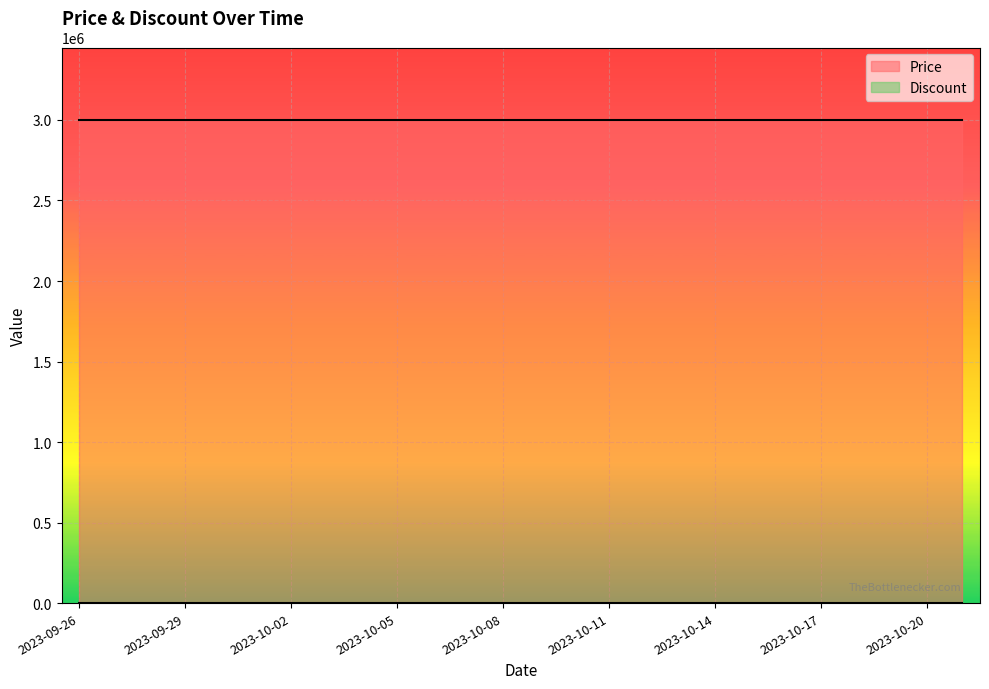

The value of Price at 2023-10-05 is 3000000. True or false?

True